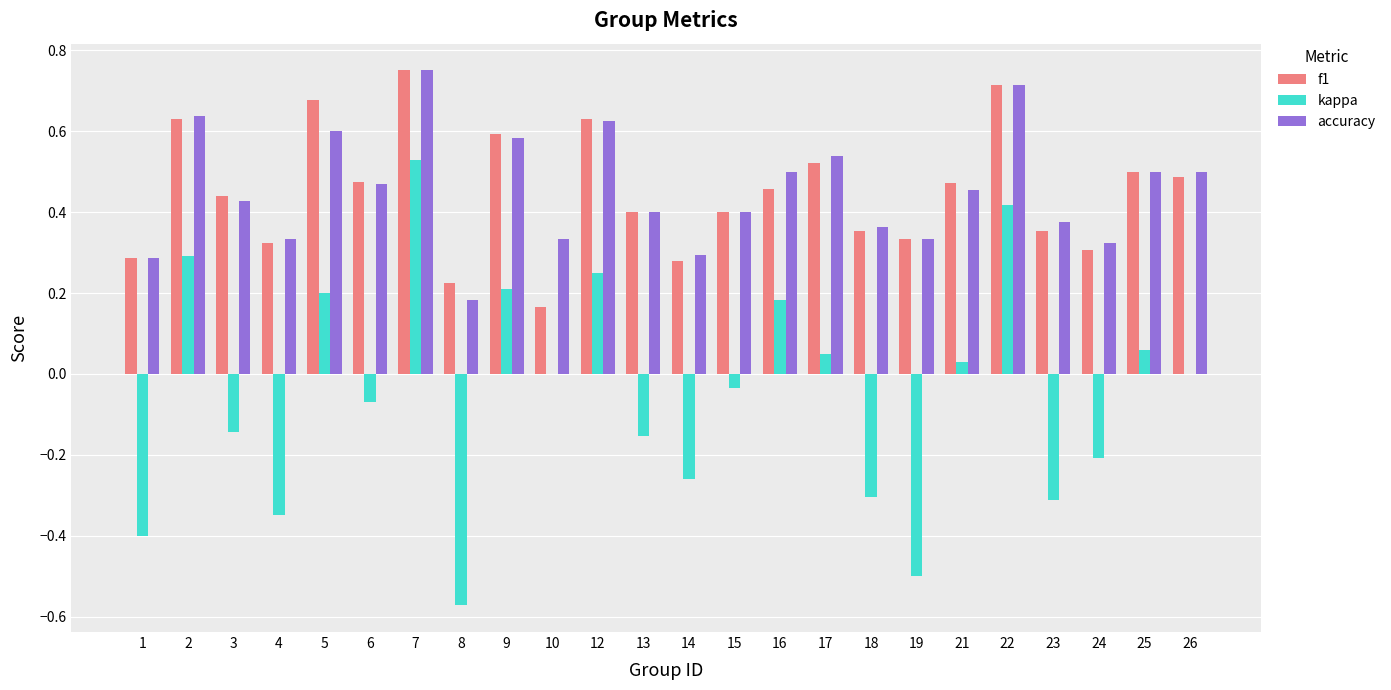

What is the sum of all accuracy values?

10.9